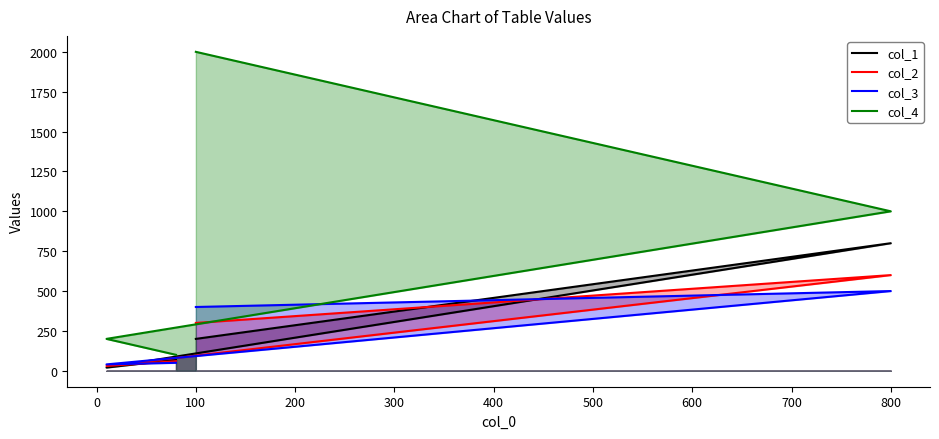

What is the greatest value displayed?

2000